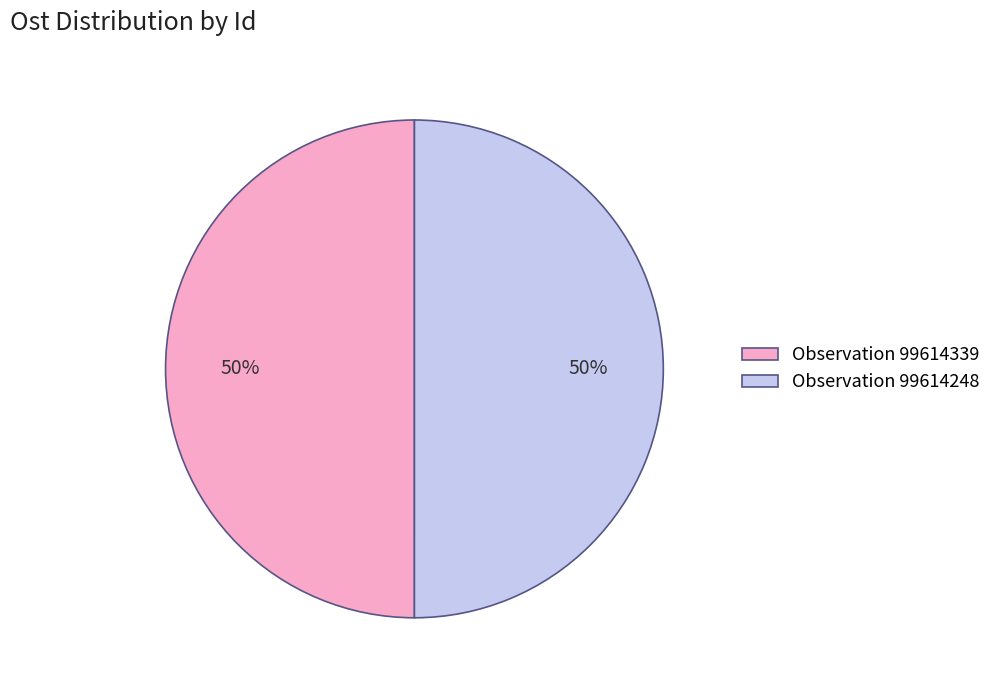

To the nearest percent, what is the combined percentage of Observation 99614248 and Observation 99614339?

100%